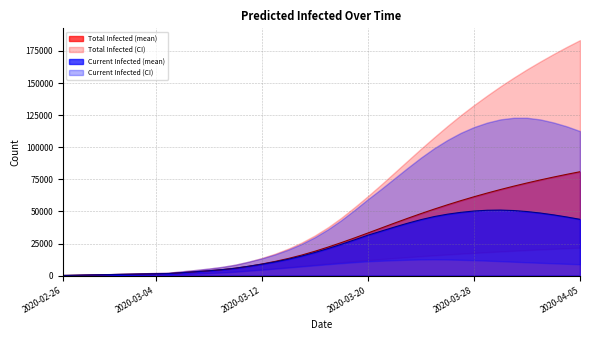

What is the label of the 31st point from the right?

9